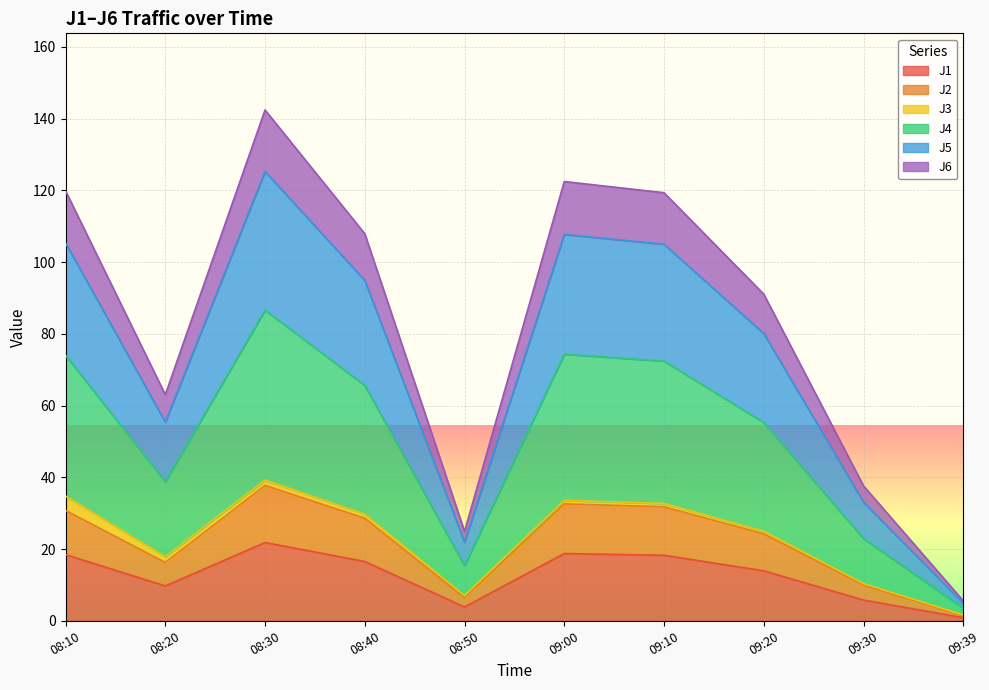

What is the highest value of the J1 series?

21.8